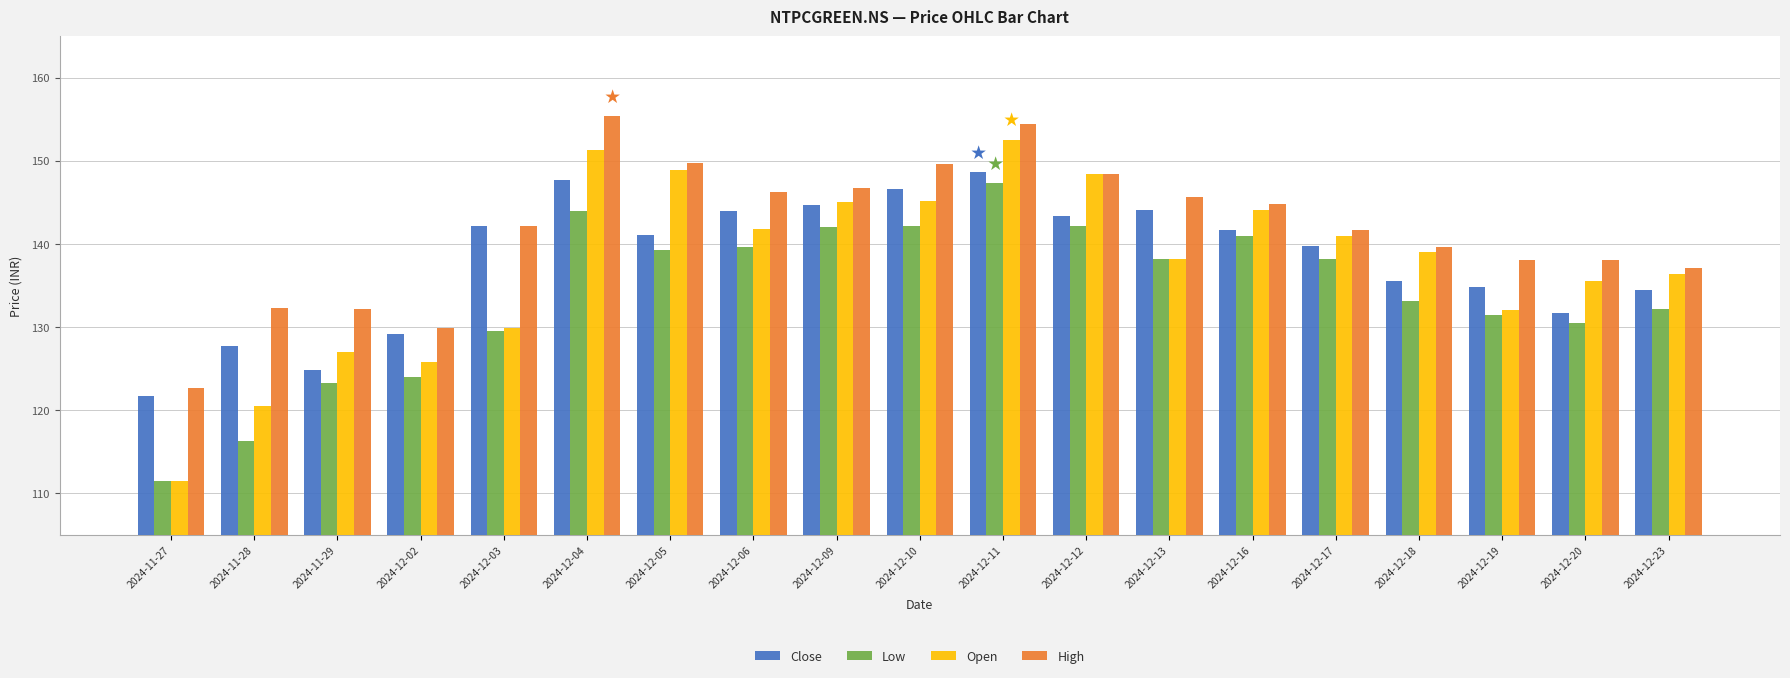

What is the minimum value for High?

122.7